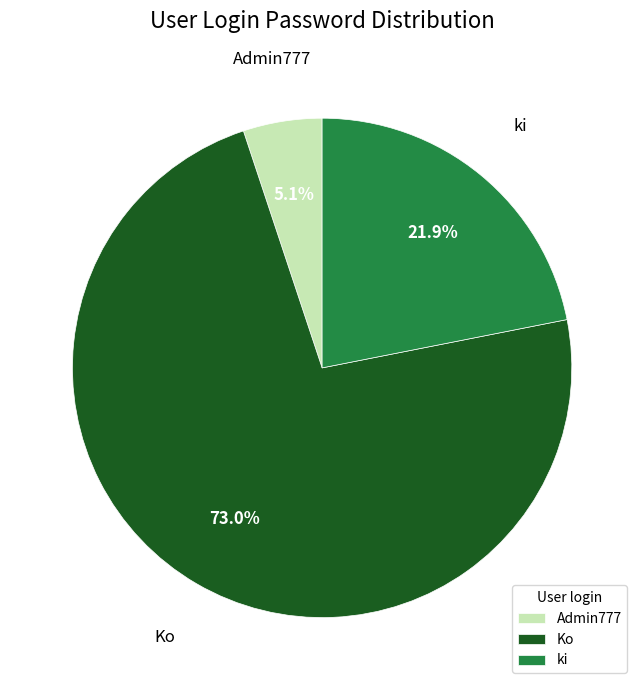

To the nearest percent, what percentage of the pie is ki?

22%